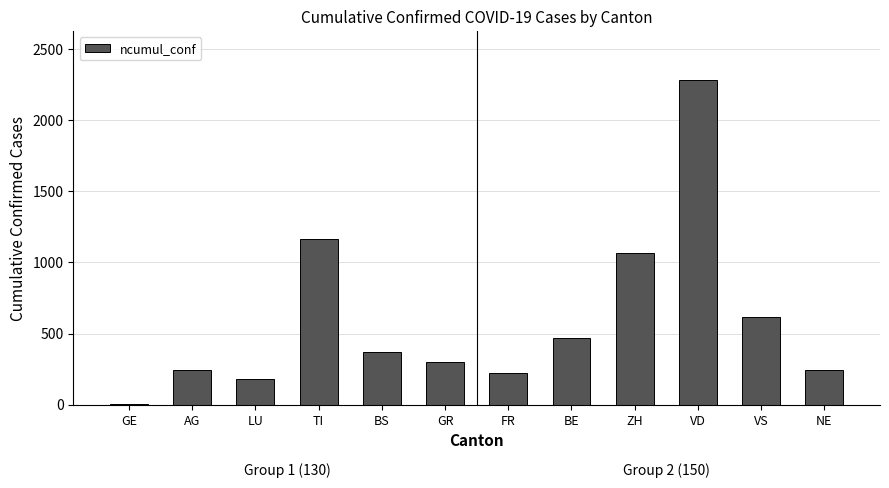

The chart shows a value of 676 at BE. True or false?

False